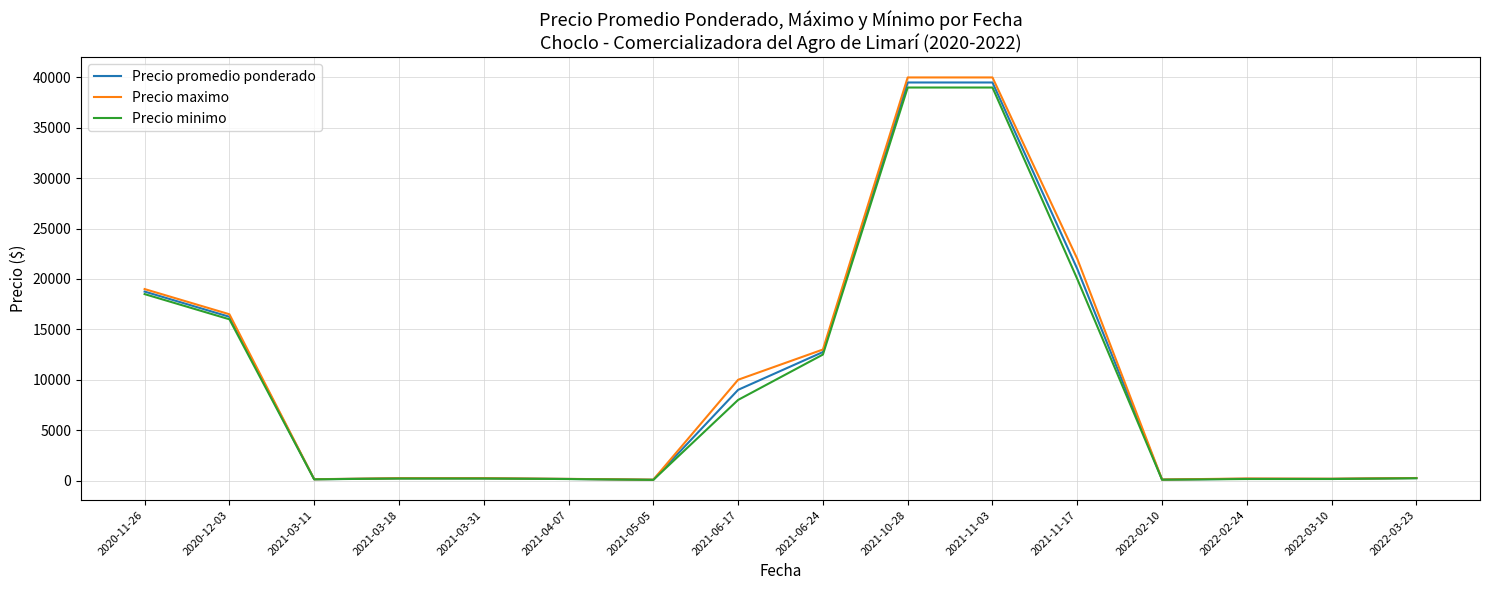

What value does the Precio promedio ponderado series have at 2021-06-24?

12750.0